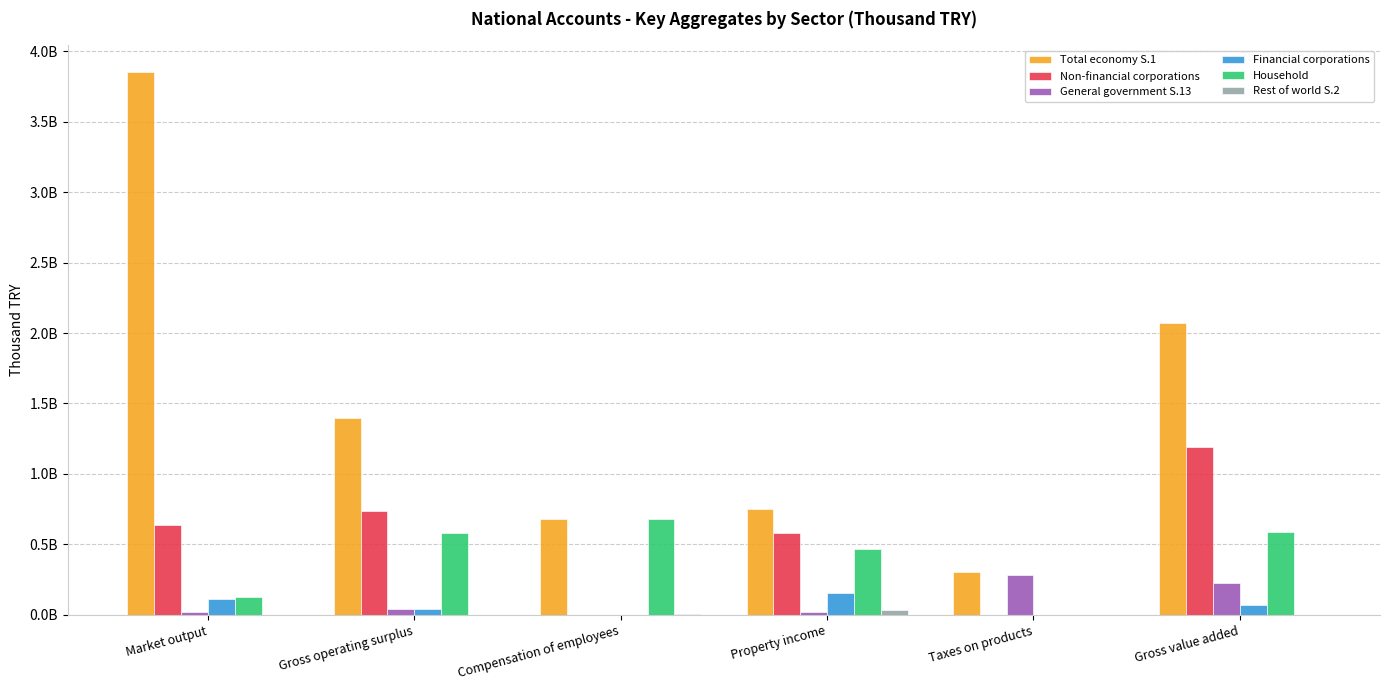

Are the bars grouped side by side (vs. stacked)?

Yes